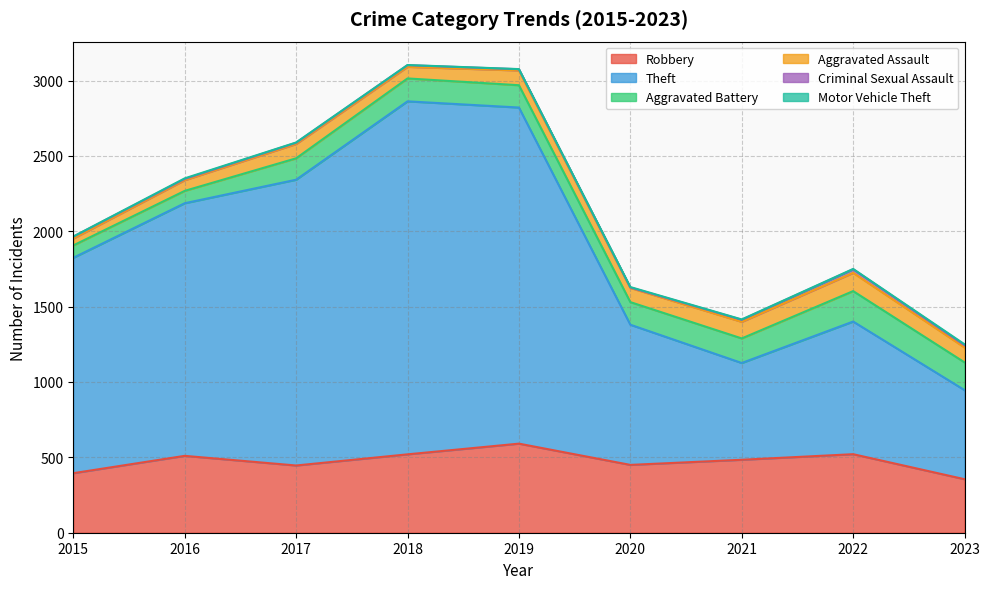

How many interior local valleys does the Theft series have?

1